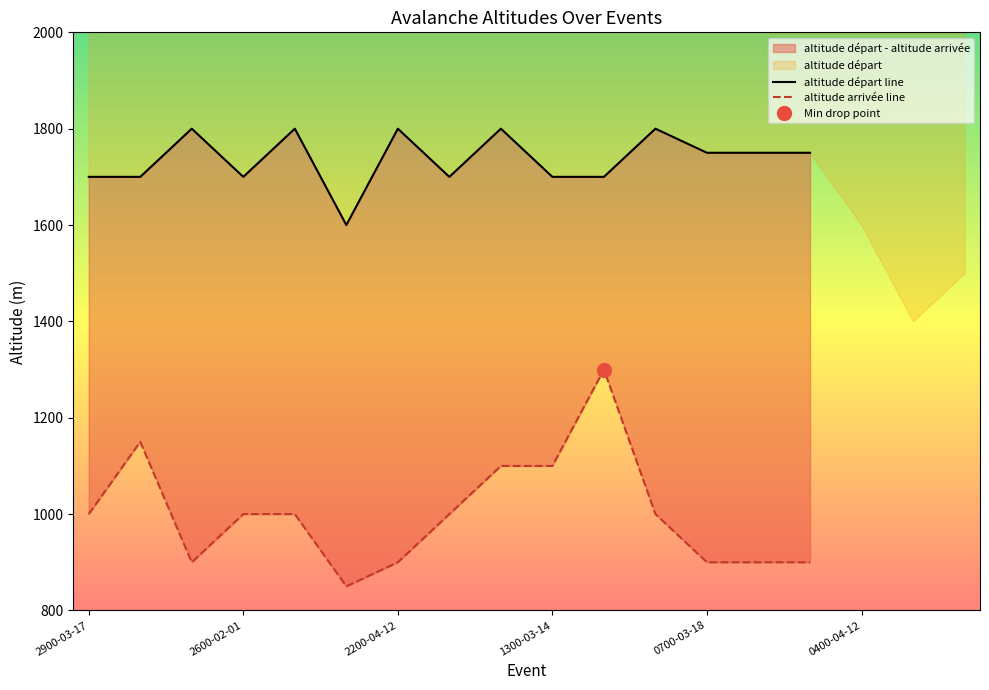

What is the total value across all series at 1000-04-10?

3000